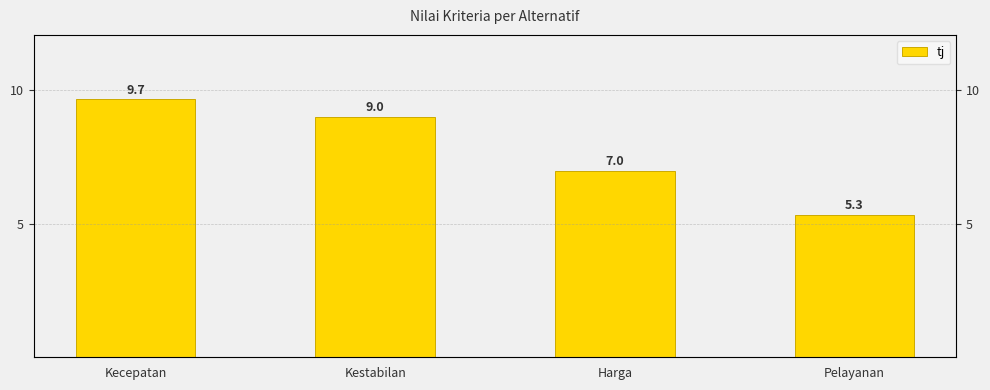

Which category has the highest value across all series?

Kecepatan